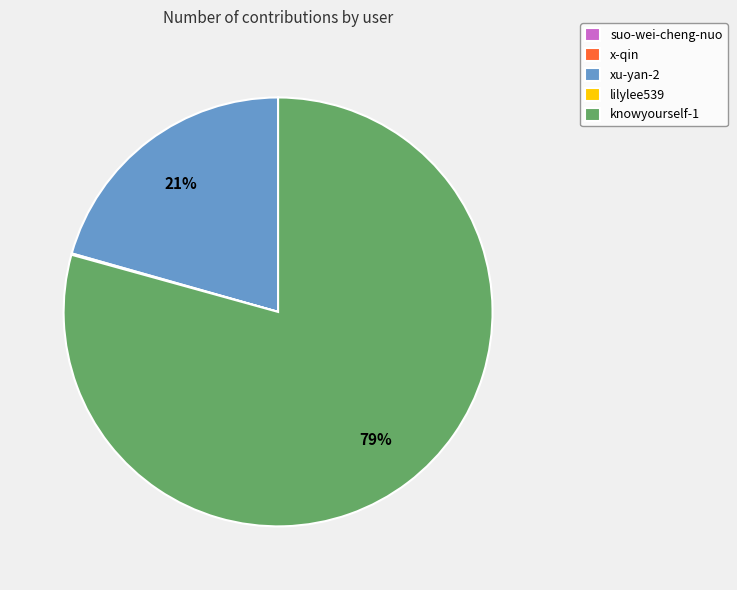

To the nearest percent, what is the difference between the largest and smallest slice percentages?

79%